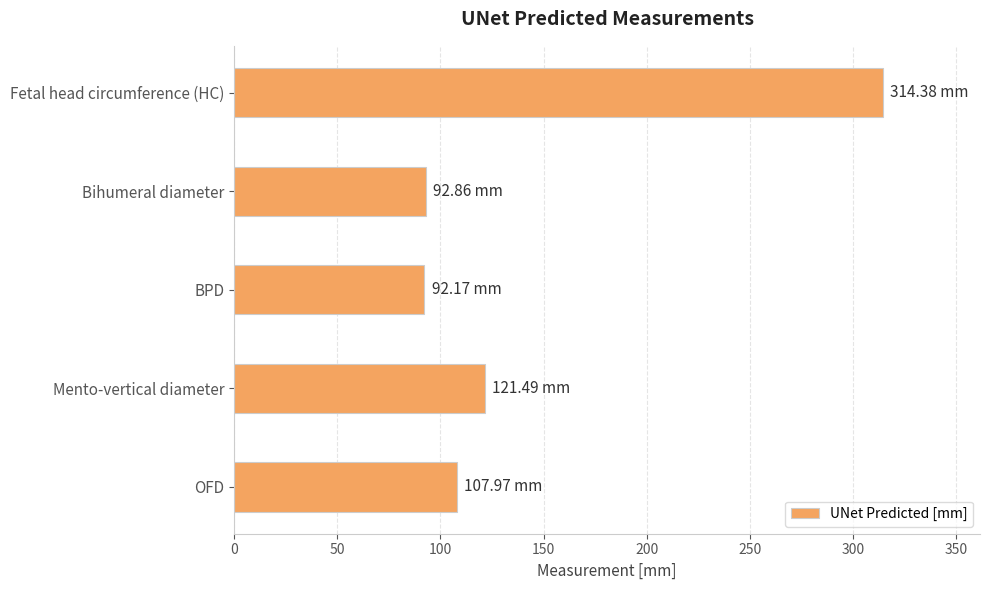

What is the difference between the maximum and minimum values?

222.2